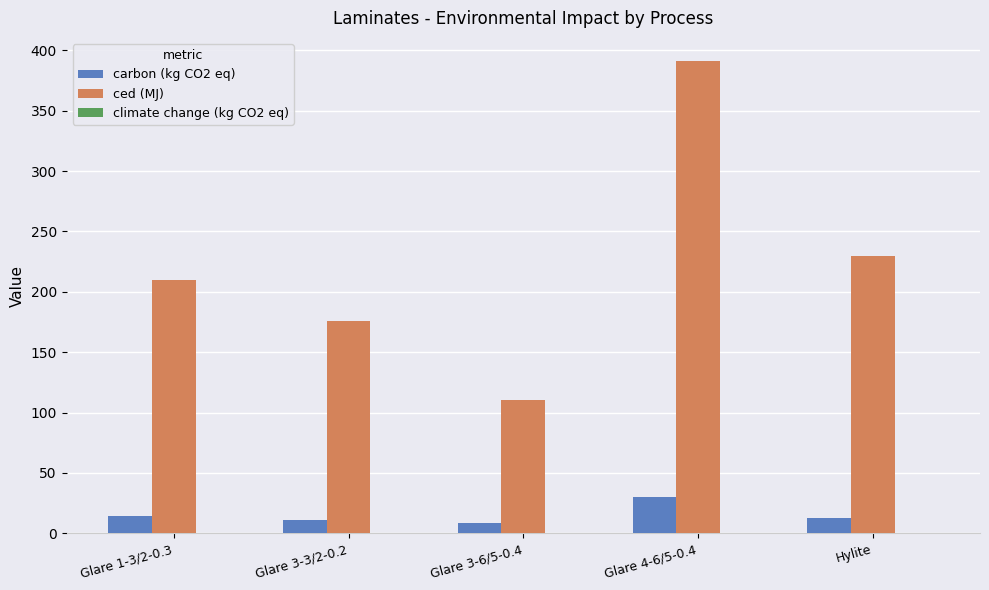

What is the difference between the ced (MJ) values at Glare 4-6/5-0.4 and Glare 3-6/5-0.4?

280.7